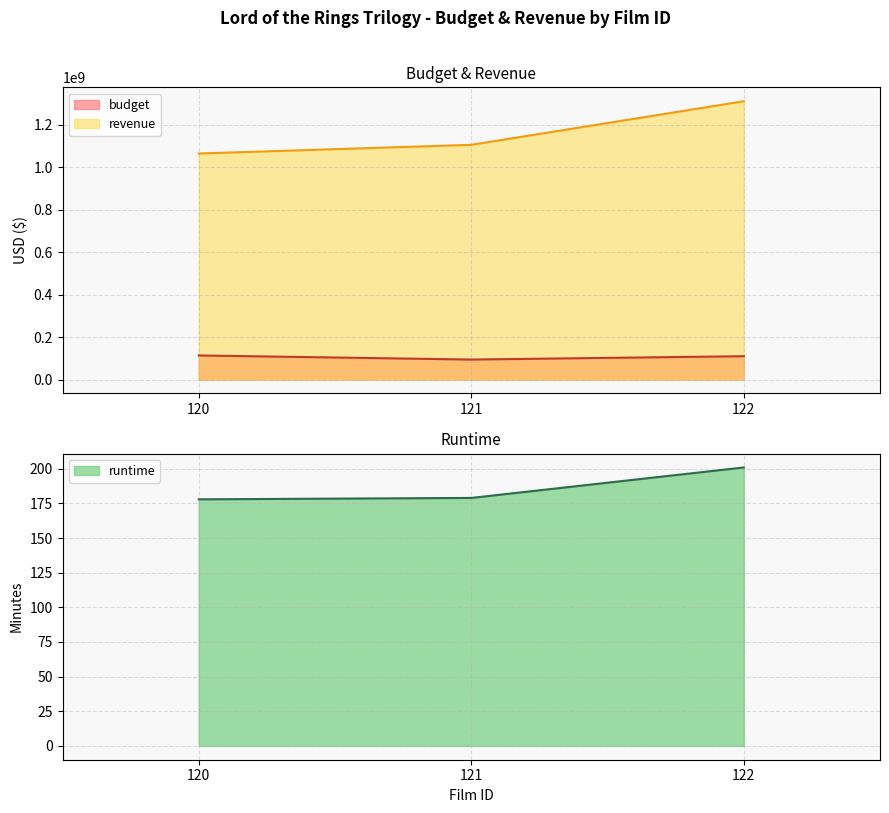

How many budget values are between 94306086 and 113657368?

3